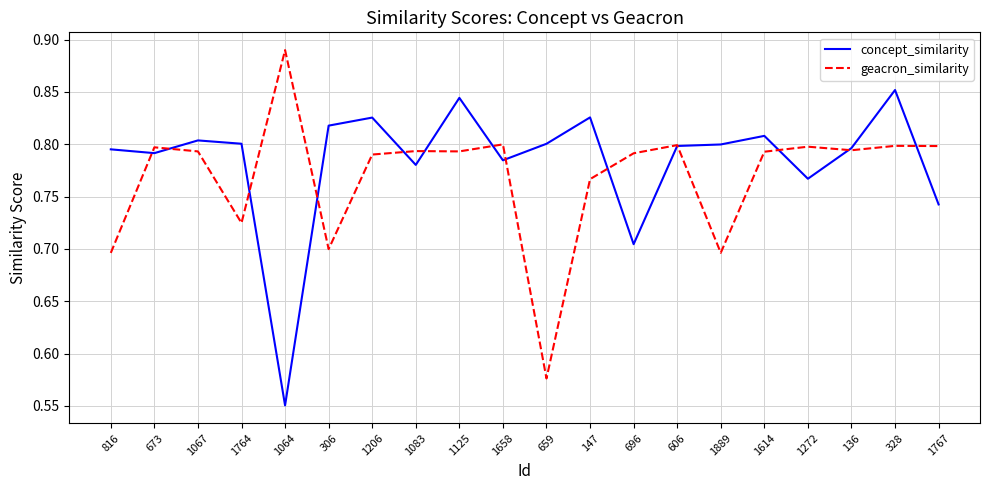

Where is concept_similarity nearest to the value 0?

1064